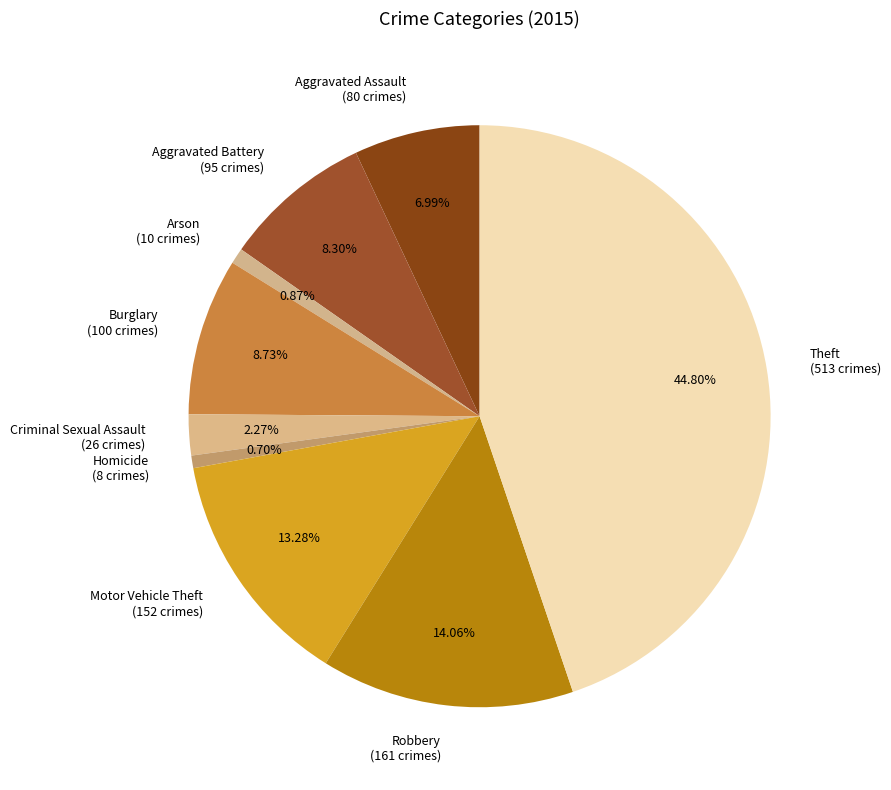

Combined, do Robbery and Homicide account for over 50%?

No